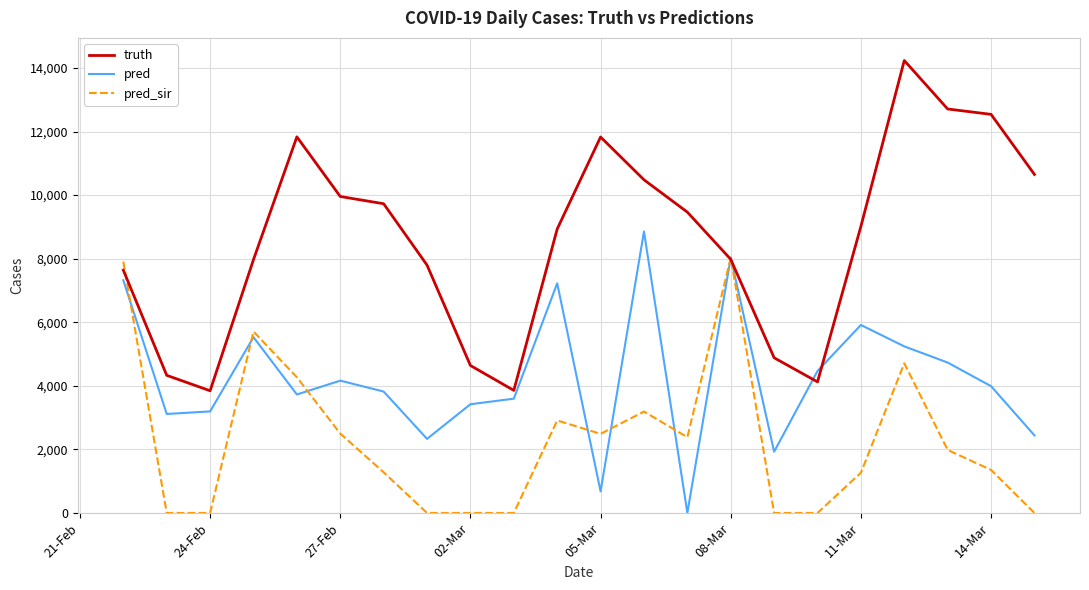

Rank the series by their average value, from lowest to highest.

pred_sir, pred, truth